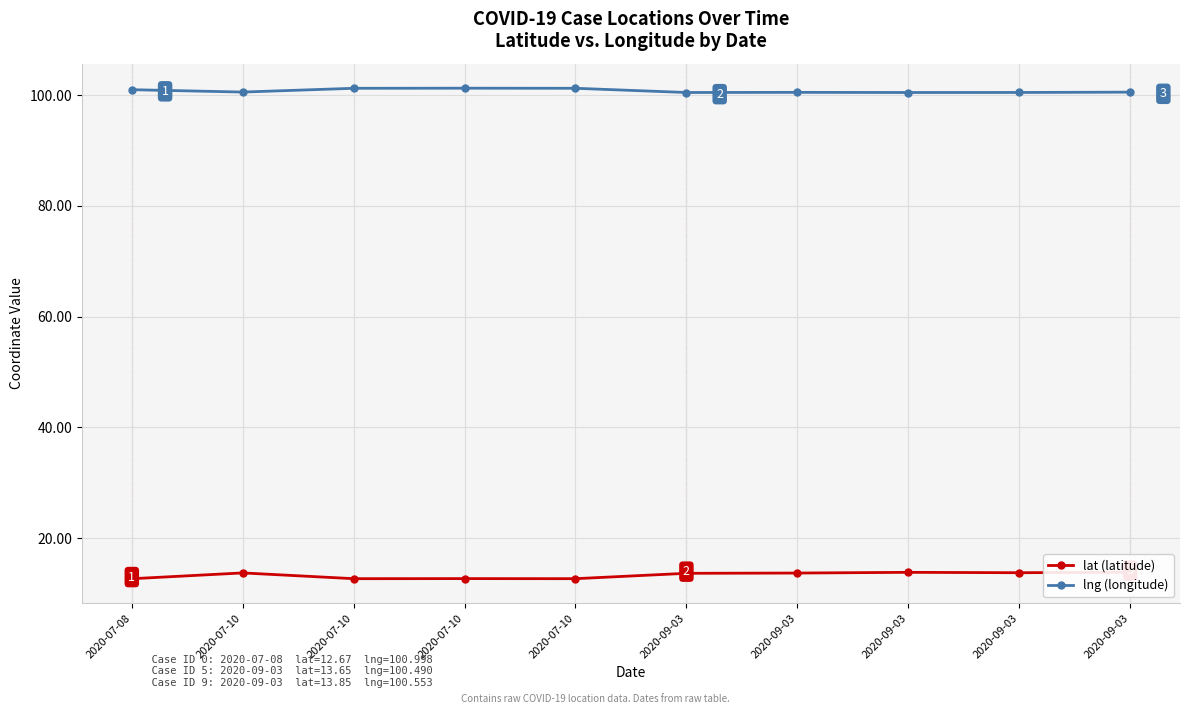

How many series are shown in this chart?

2